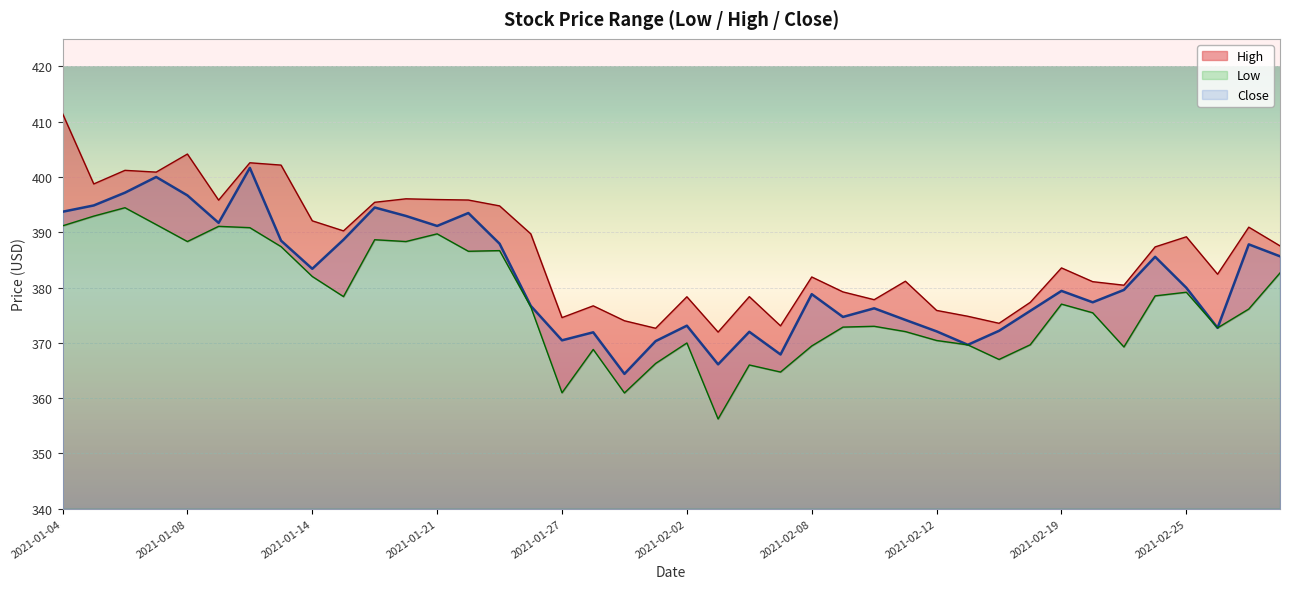

What value does the Close series have at 2021-01-05?

394.9